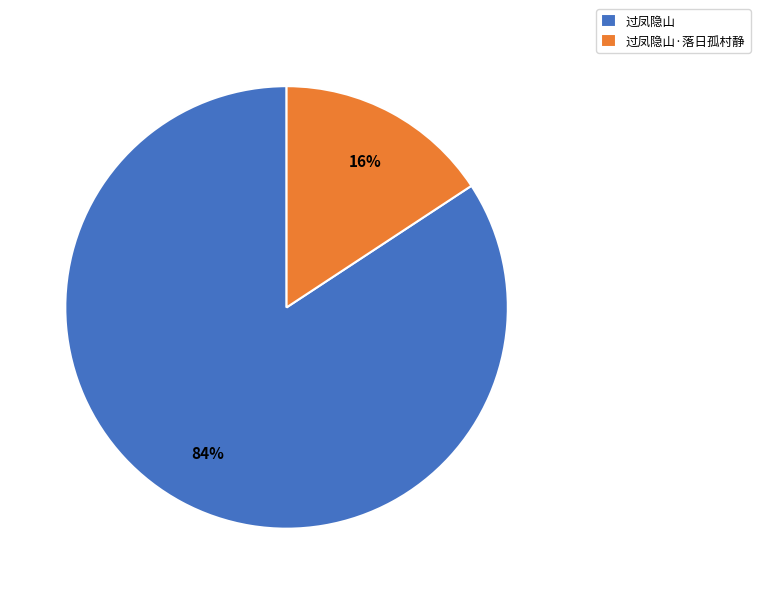

Which has a higher value, 过凤隐山·落日孤村静 or 过凤隐山?

过凤隐山